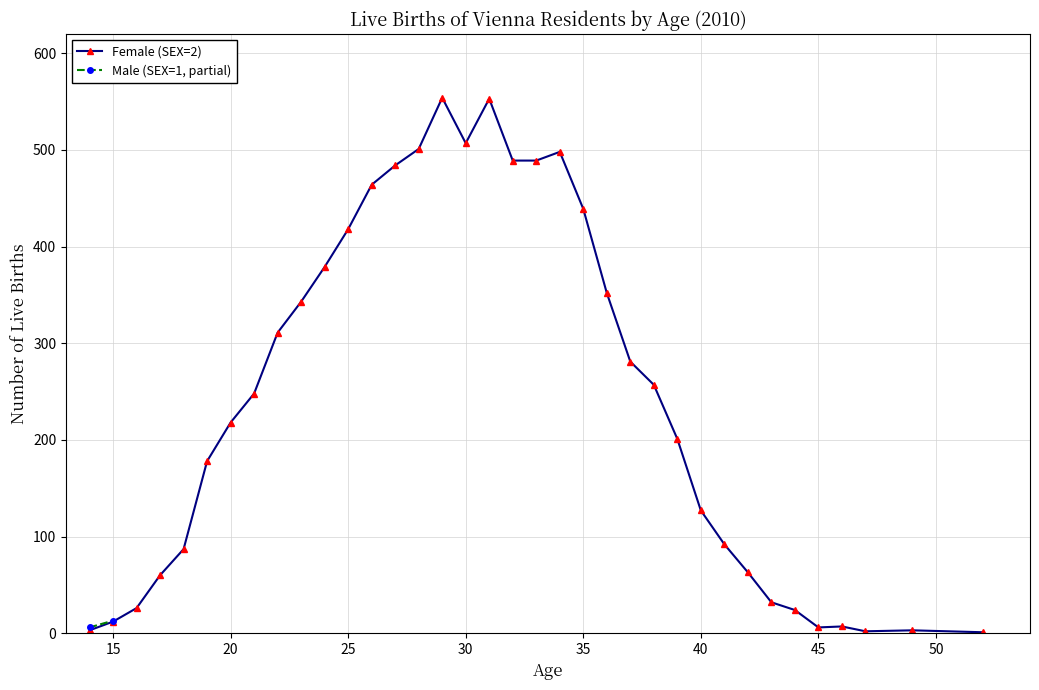

Count the number of values greater than 248.

17